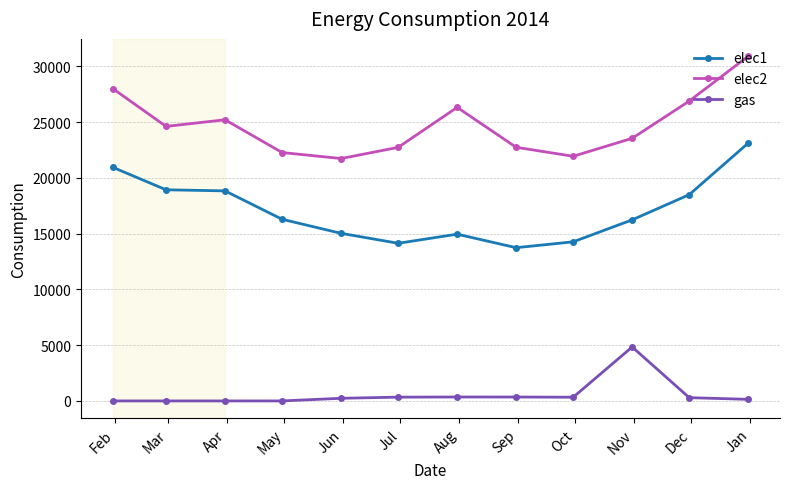

What is the sum of all elec1 values?

205005.5